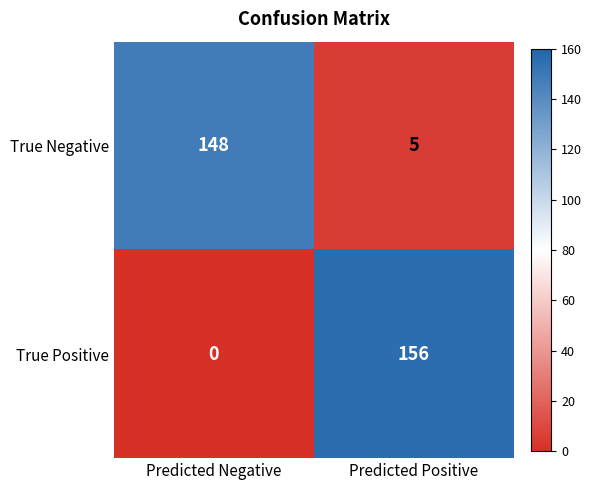

Rank the series at Predicted Positive from lowest to highest value.

True Negative, True Positive